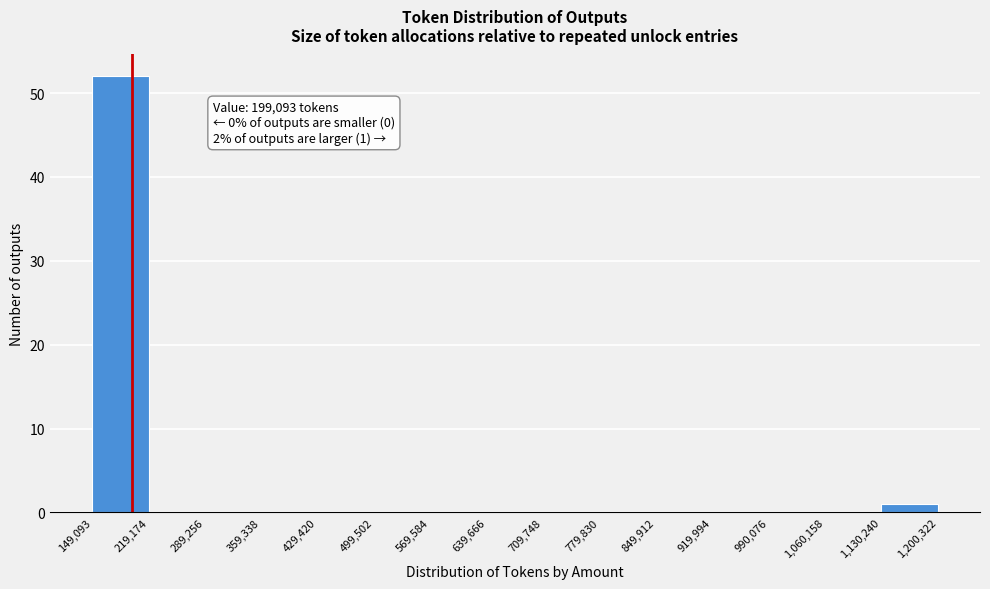

Over which range of the x-axis is the bar tallest?

149,093 to 219,174